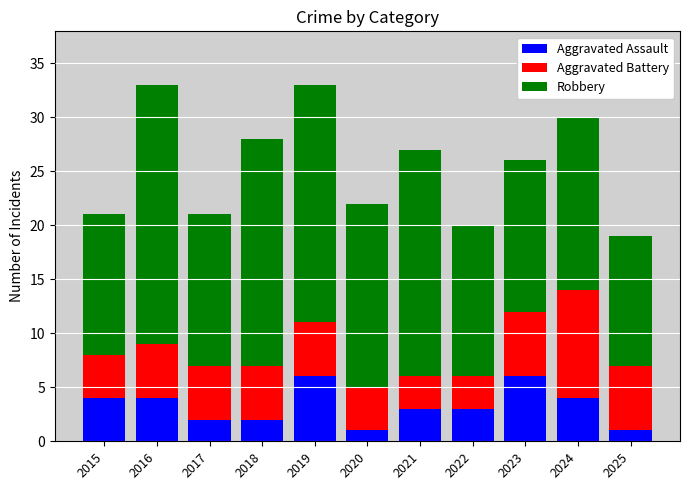

What is the total value across all series at 2024?

30